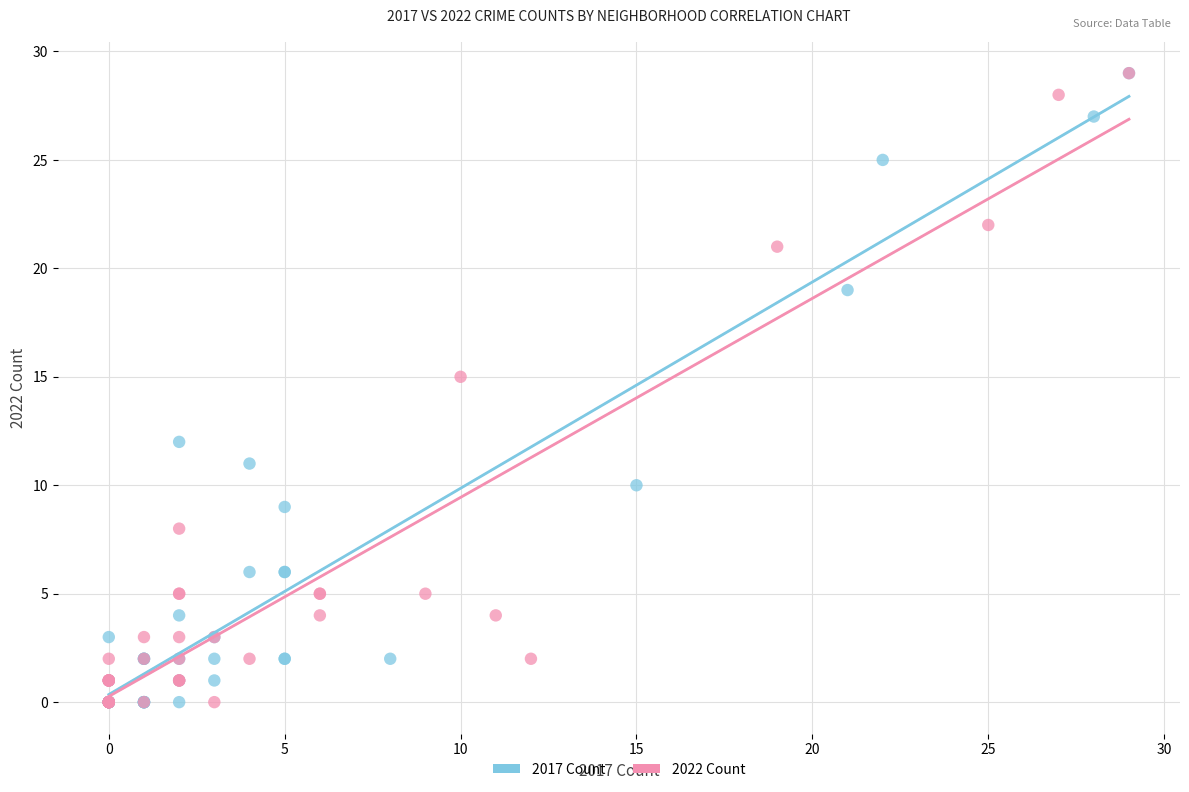

What are all the series names shown in the legend?

2017 Count, 2022 Count